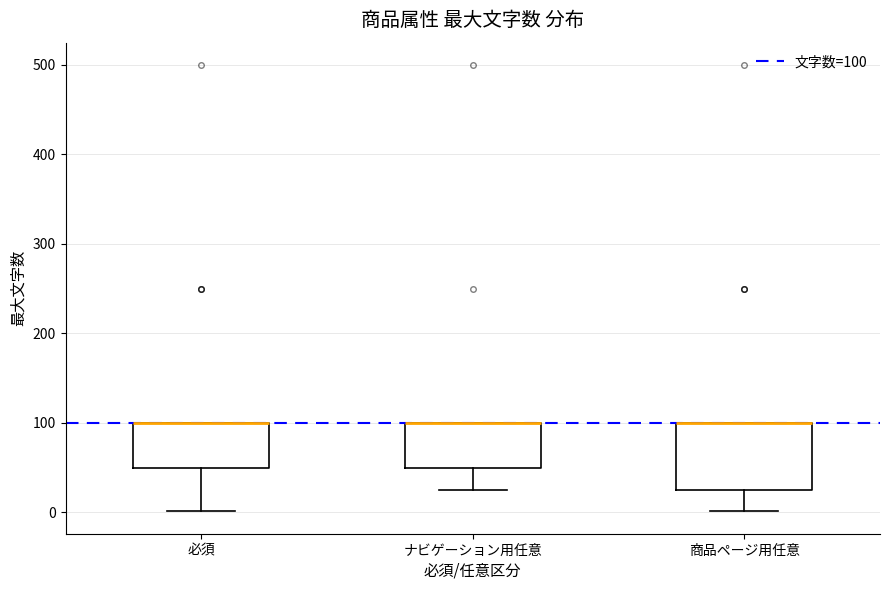

Which box is the tallest, from its lower edge to its upper edge?

商品ページ用任意